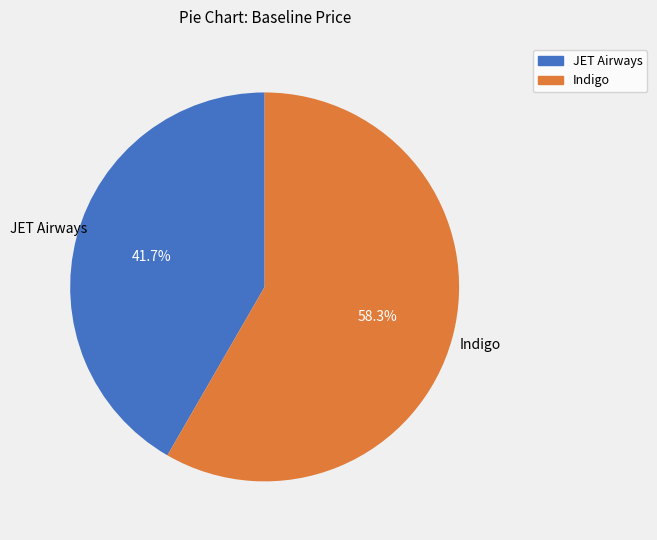

Which slice represents more than half of the pie?

Indigo